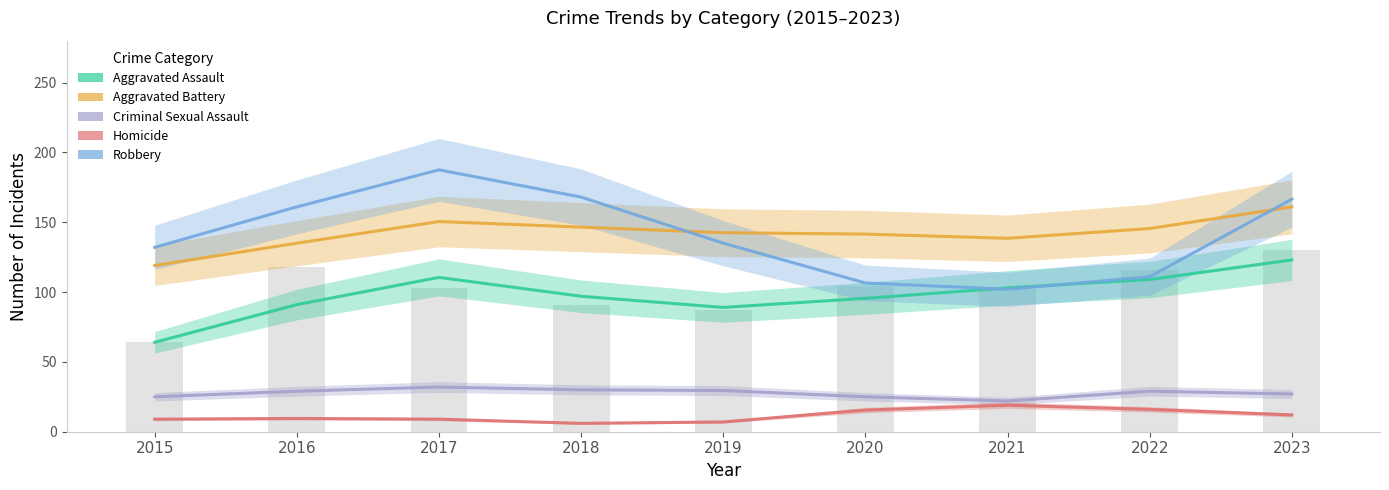

How many groups of bars are there?

9